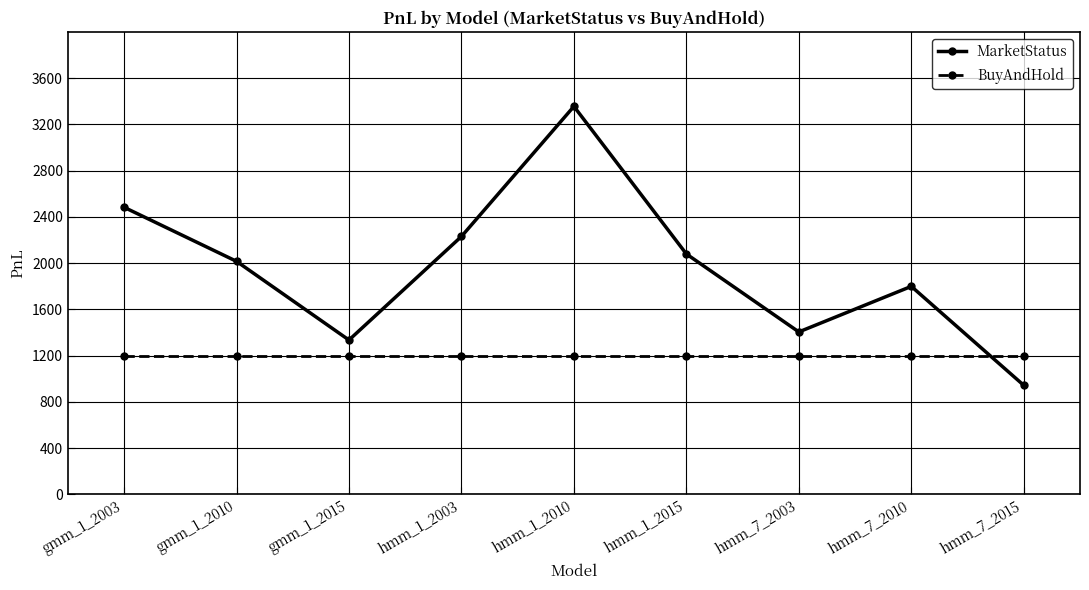

What is the difference between the highest and lowest values at gmm_1_2003?

1283.2